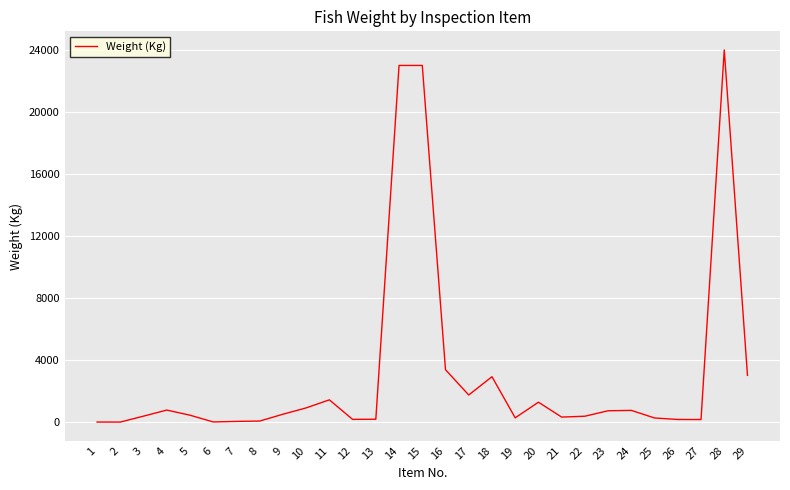

Is it true that the value at 28 is 16244?

False